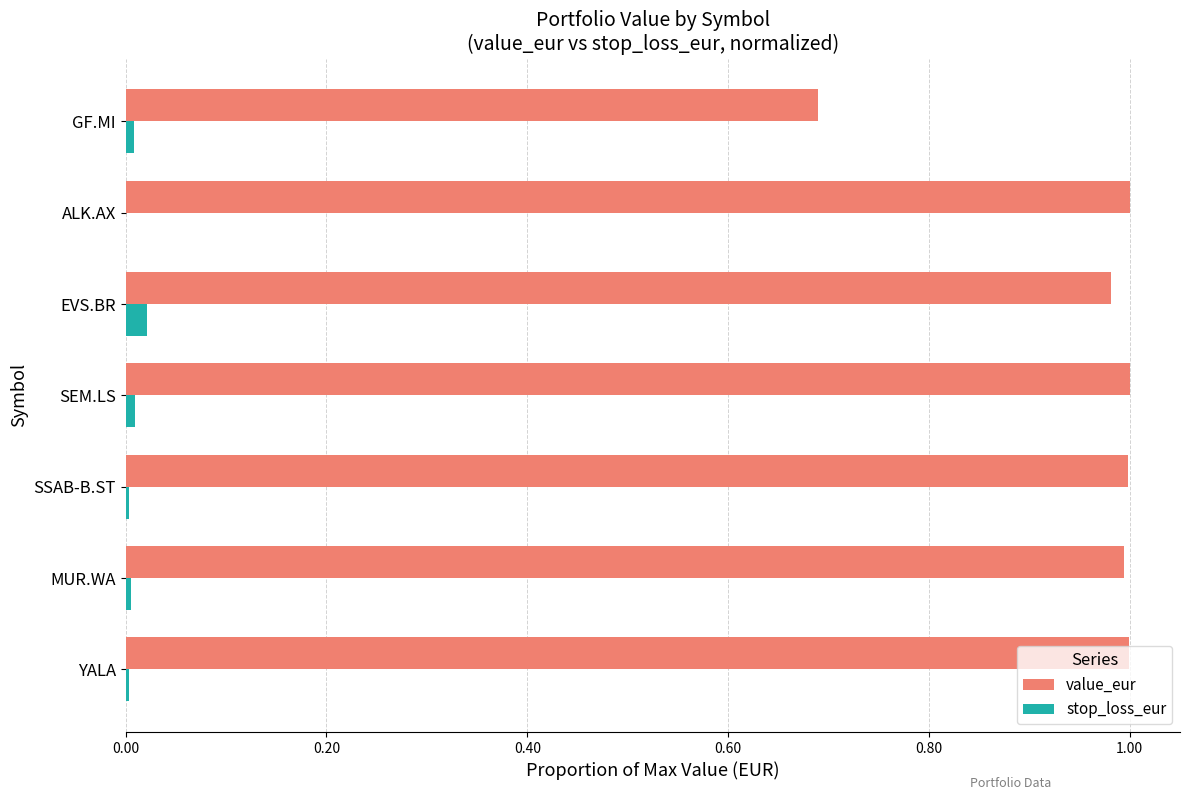

Which series has the largest total across all categories?

value_eur